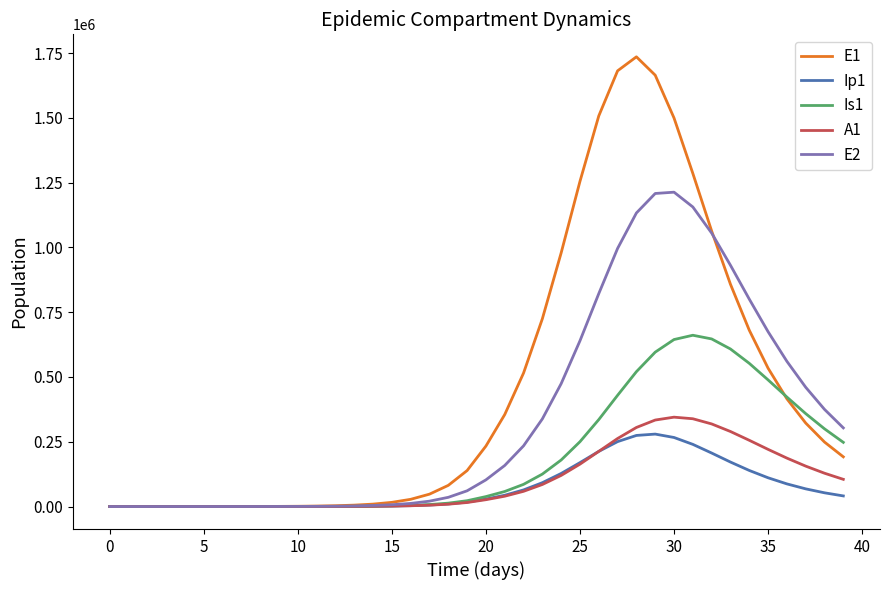

Which series has the largest range (max minus min)?

E1